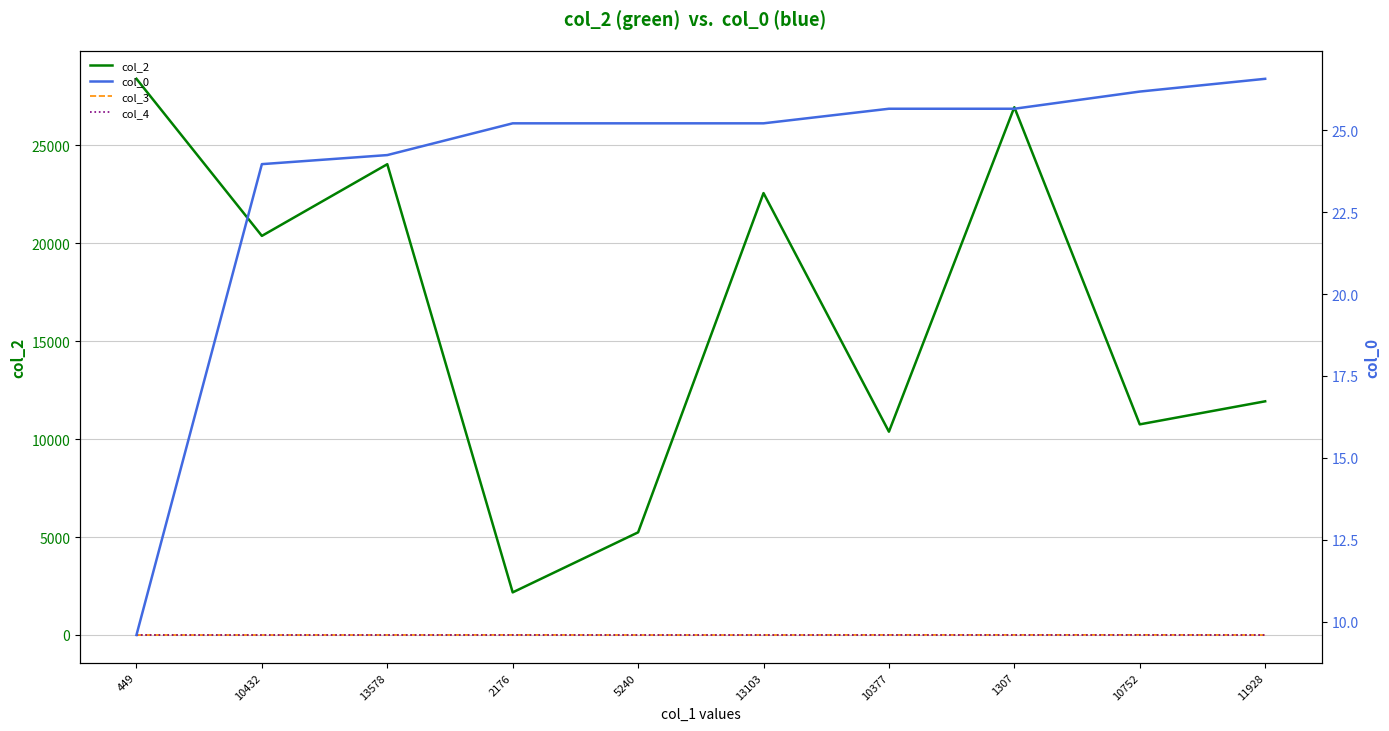

At which label is col_3 closest to 3?

13578